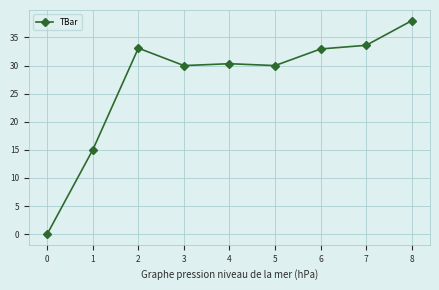

What is the sum of the values at 5 and 1?

45.0